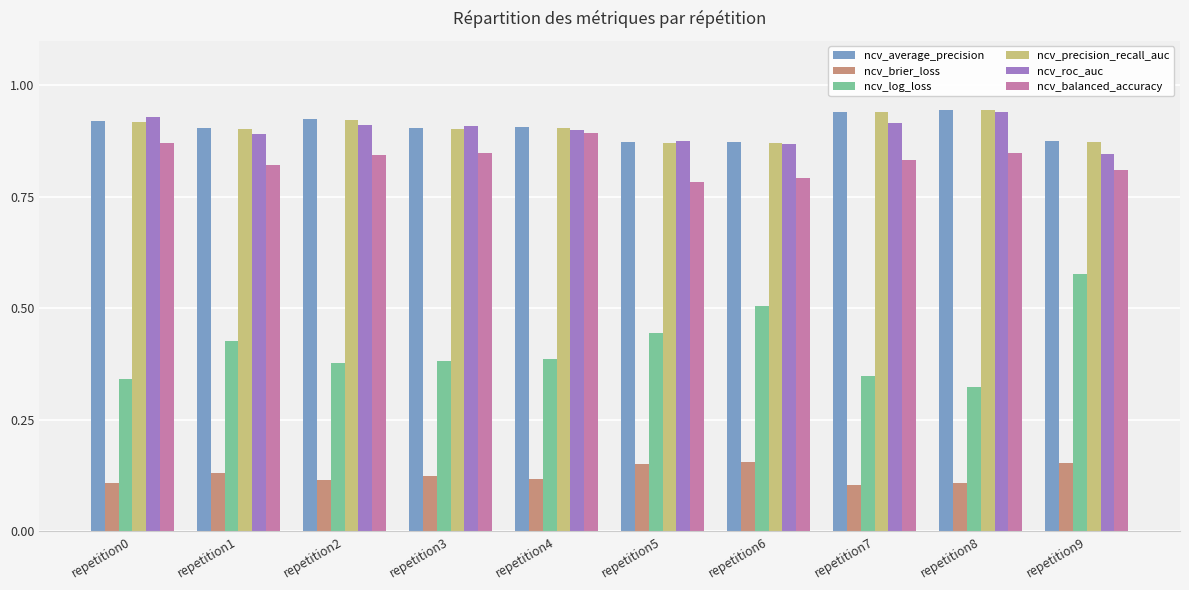

The ncv_precision_recall_auc series shows 0.9 at repetition2. True or false?

True